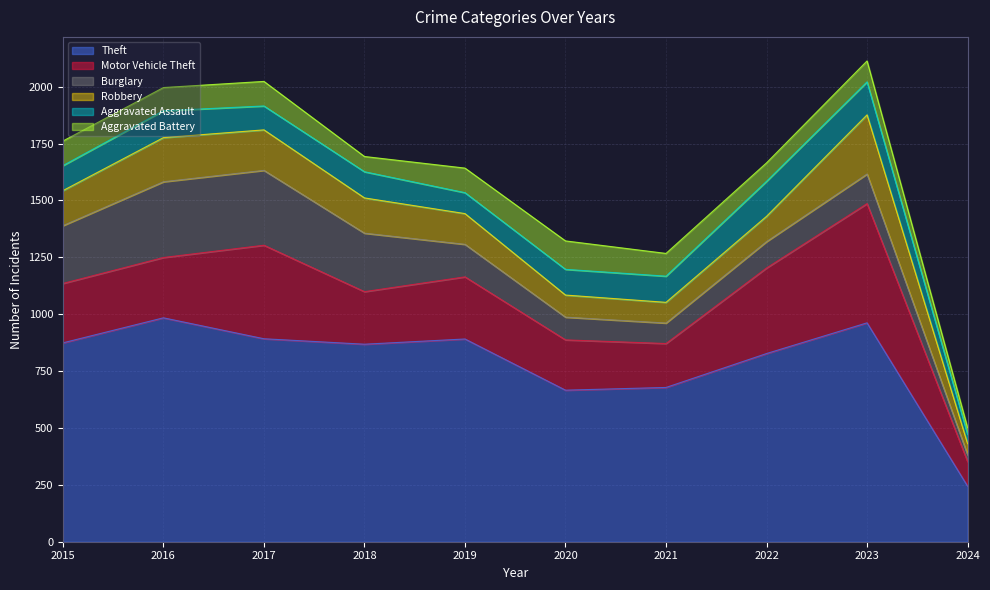

What is the highest value of the Theft series?

984